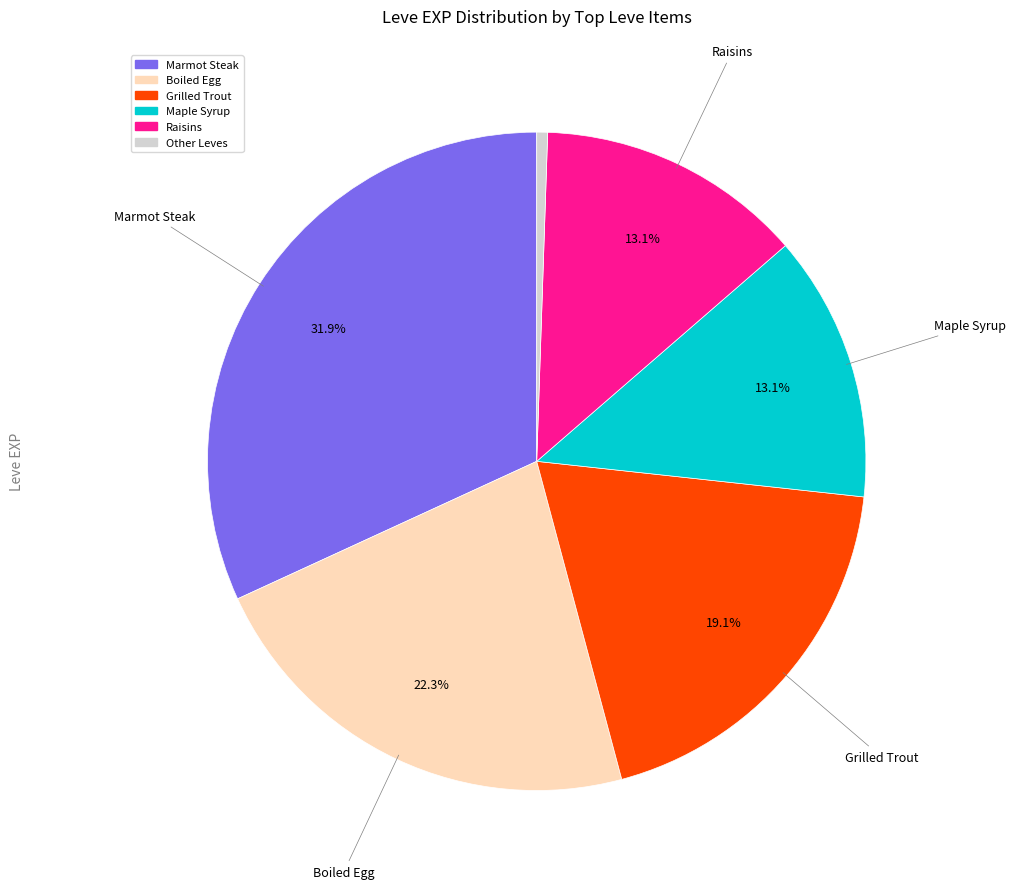

Does any single category account for the majority?

No